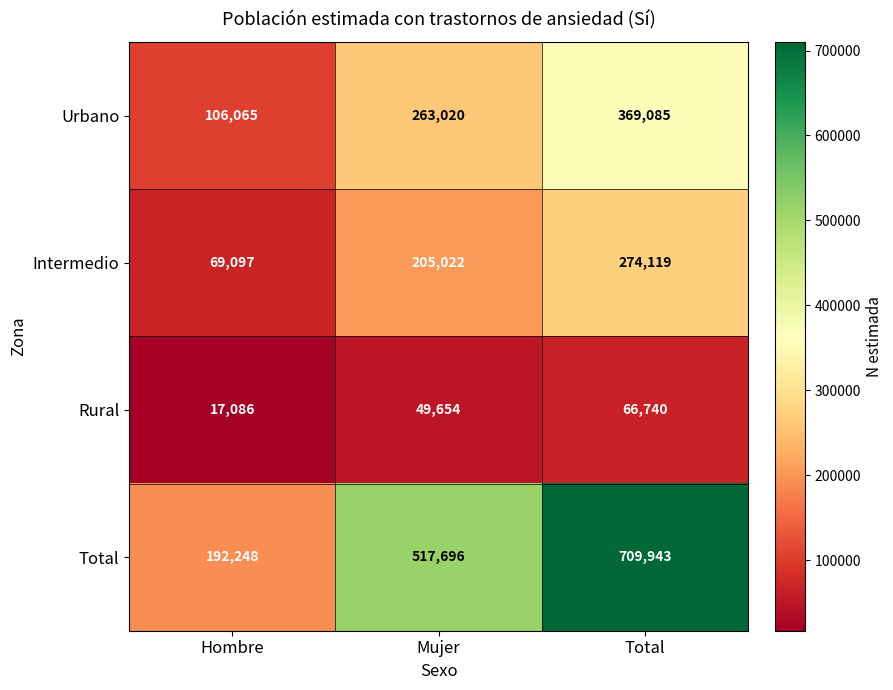

At which category is the sum across all series the highest?

Total